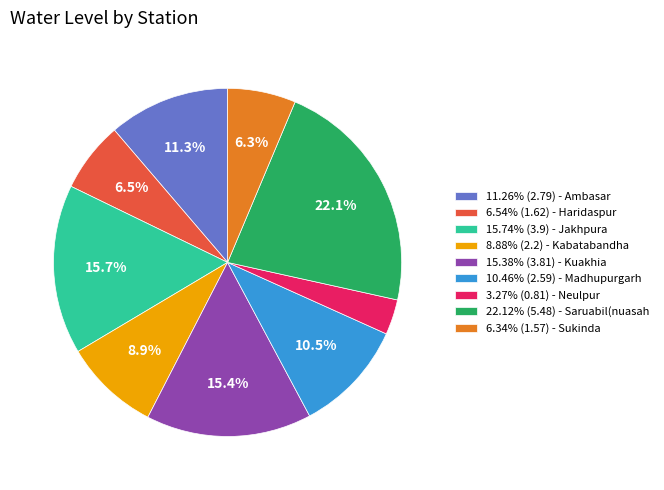

Approximately how many times larger is the value at 15.74% (3.9) - Jakhpura compared to 11.26% (2.79) - Ambasar?

1.4